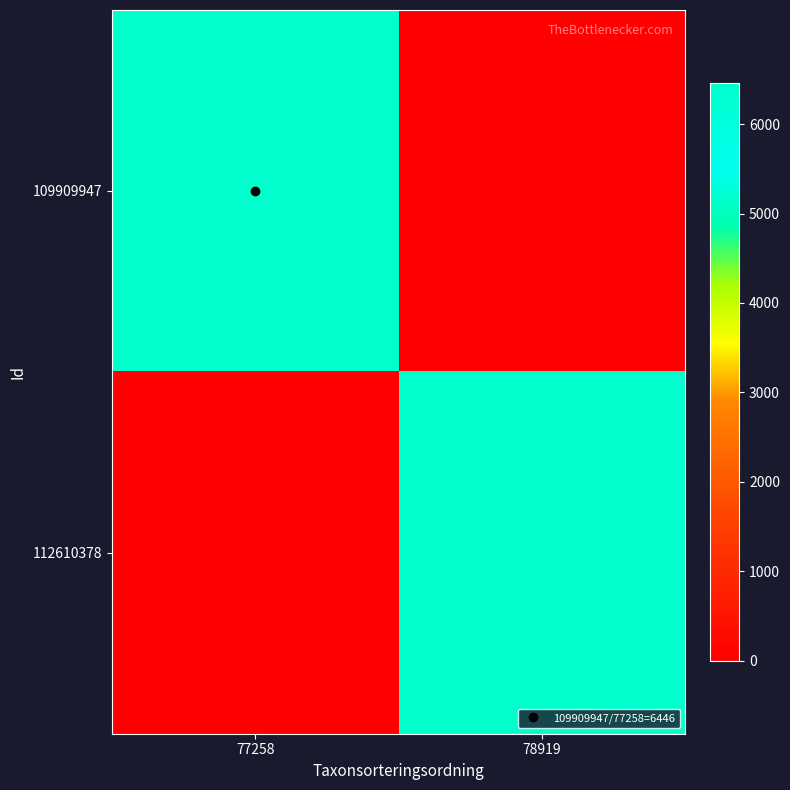

What is the difference between the highest and lowest values at 78919?

6458